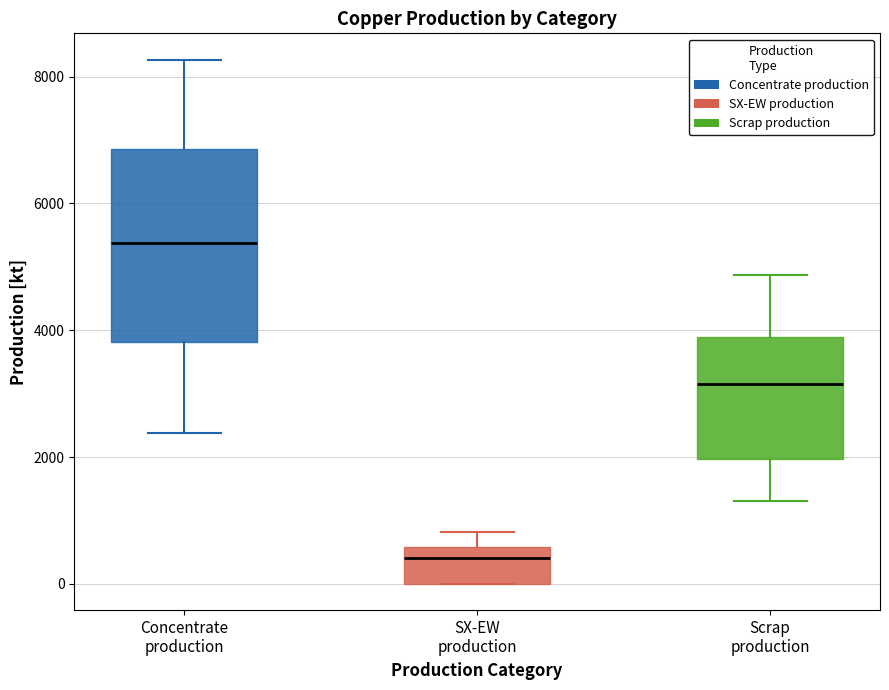

Where does the median line of the box for SX-EW production sit on the y-axis? The values are not printed on the chart, so give them approximately, as read against the axis.

400